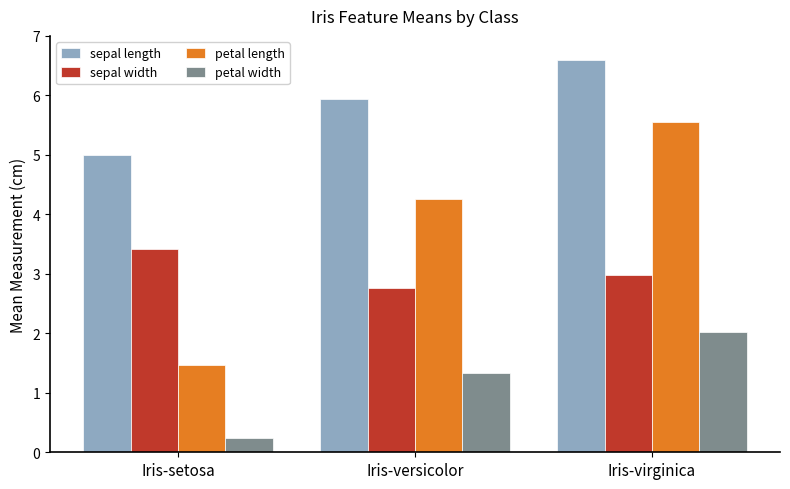

Reading left to right, transcribe all the data shown in this chart.

sepal length: Iris-setosa=5.0	Iris-versicolor=5.9	Iris-virginica=6.6
sepal width: Iris-setosa=3.4	Iris-versicolor=2.8	Iris-virginica=3.0
petal length: Iris-setosa=1.5	Iris-versicolor=4.3	Iris-virginica=5.6
petal width: Iris-setosa=0.2	Iris-versicolor=1.3	Iris-virginica=2.0